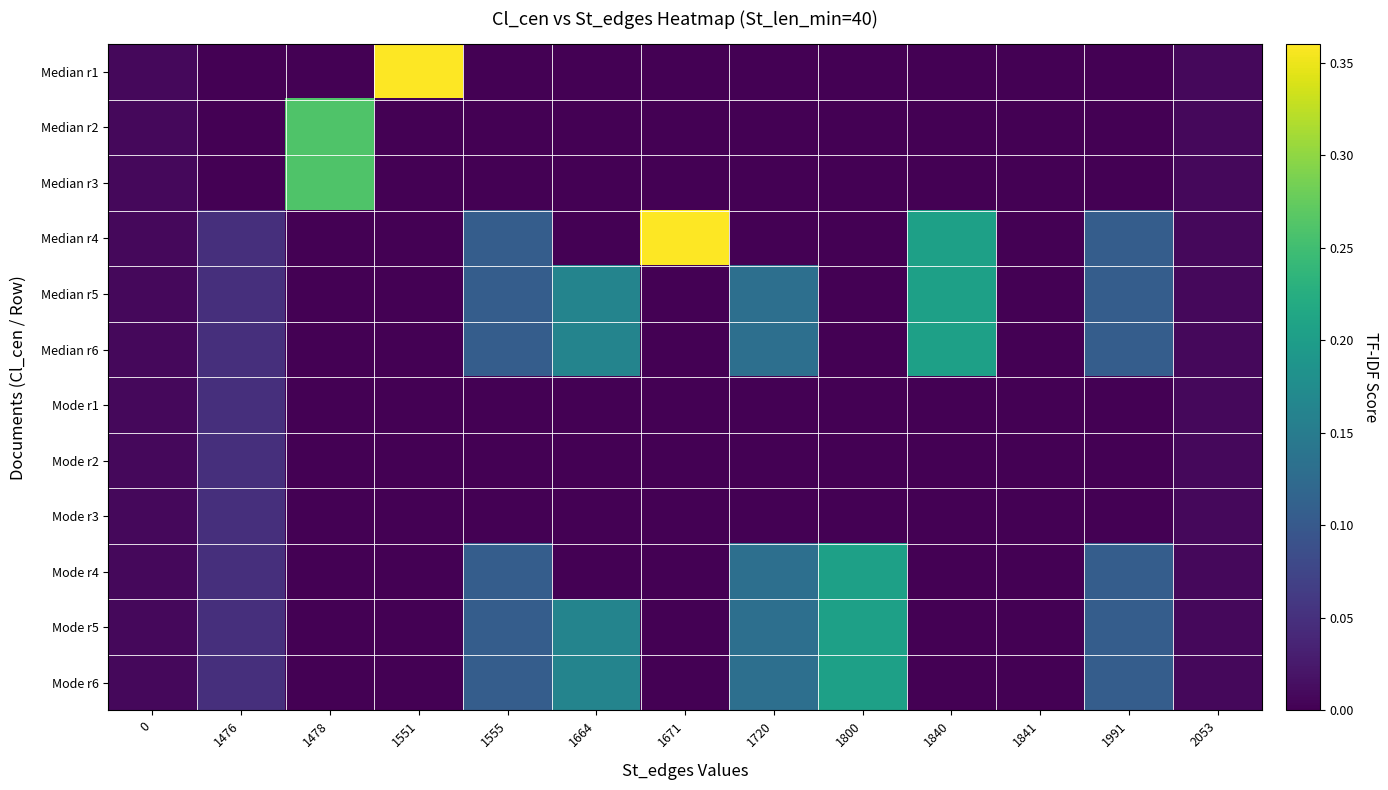

Rank the series at 1478 from highest to lowest value.

Median r2, Median r3, Median r1, Median r4, Median r5, Median r6, Mode r1, Mode r2, Mode r3, Mode r4, Mode r5, Mode r6